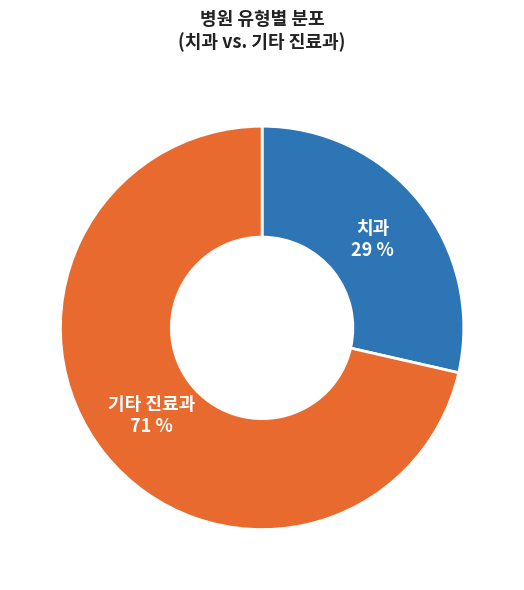

To the nearest percent, what is the average slice percentage?

50%